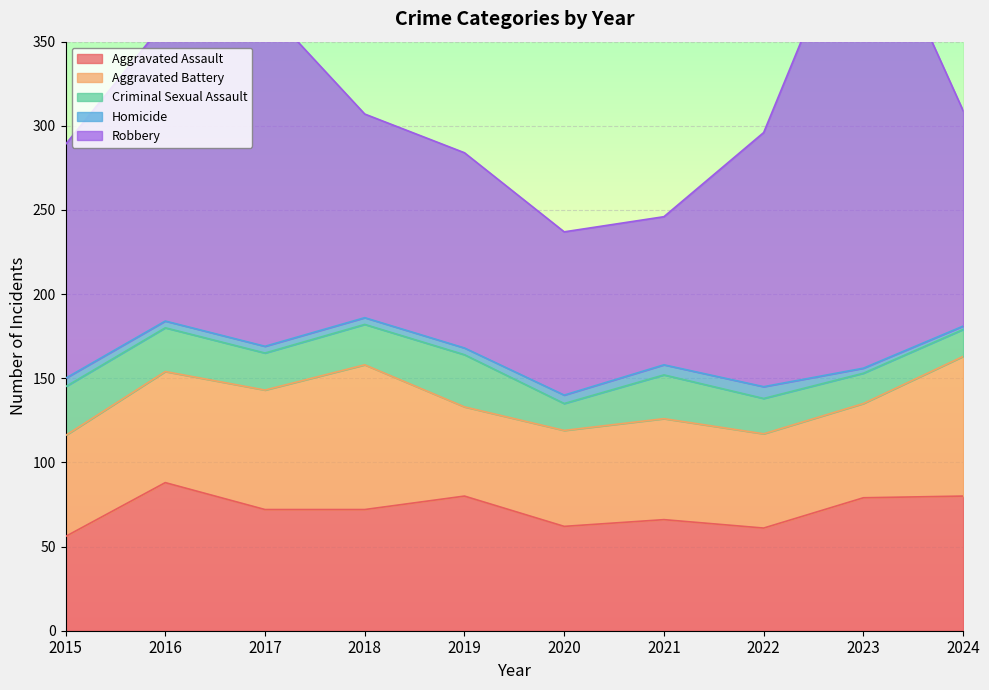

Is it true that Aggravated Assault equals 27 at 2018?

False